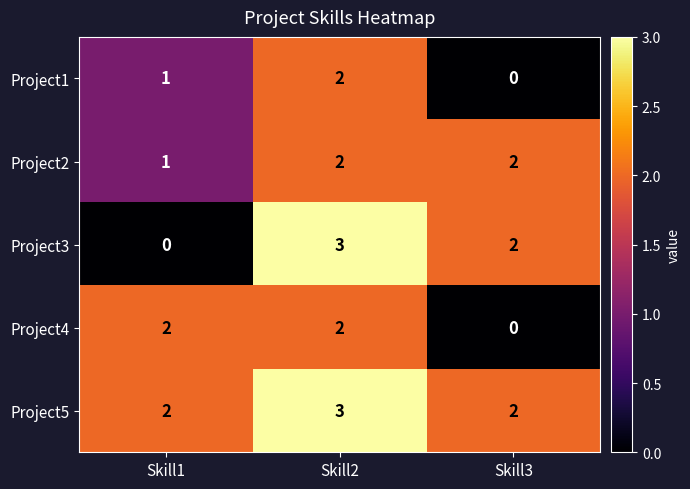

The value of Project4 at Skill1 is 3. True or false?

False